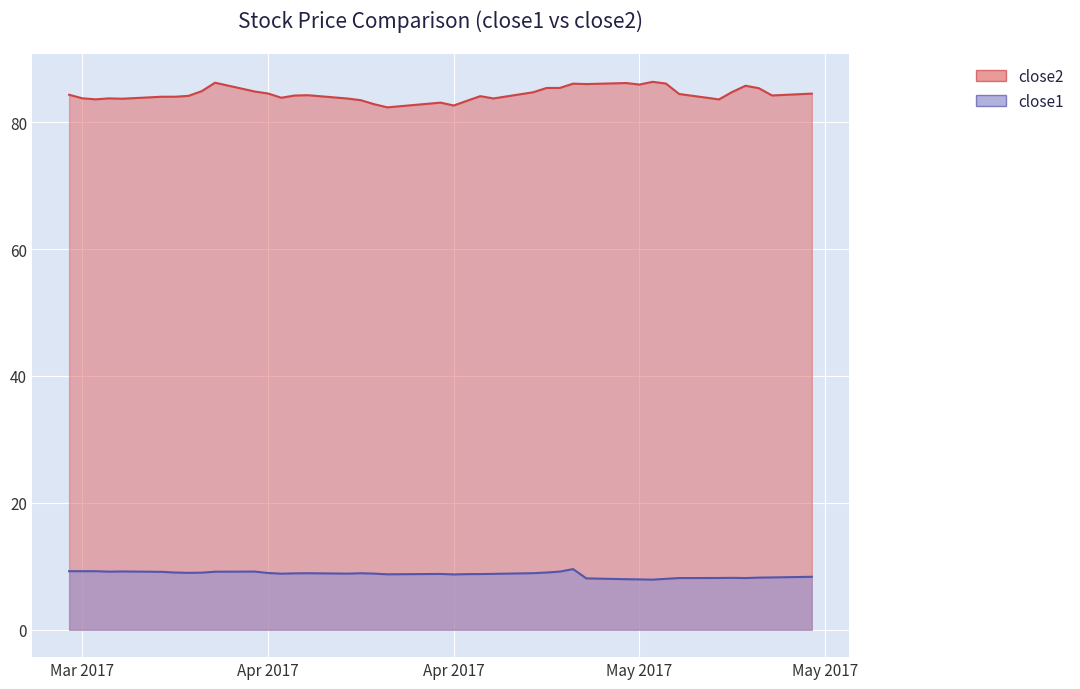

True or false: close1 has more than 1 interior local peaks.

True